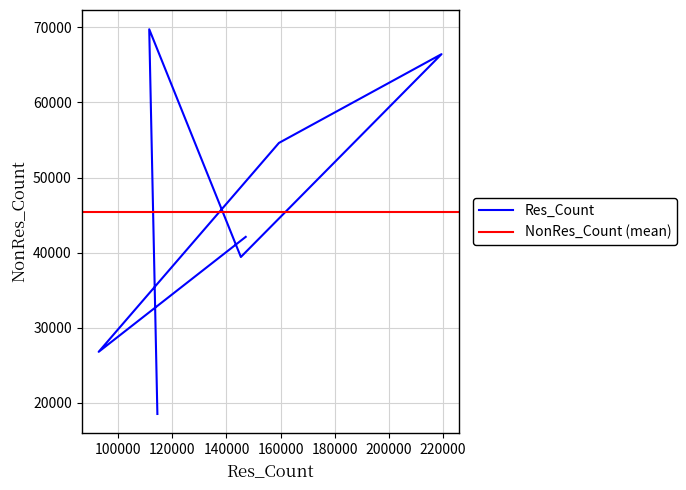

The value at SZ is 54609. True or false?

True